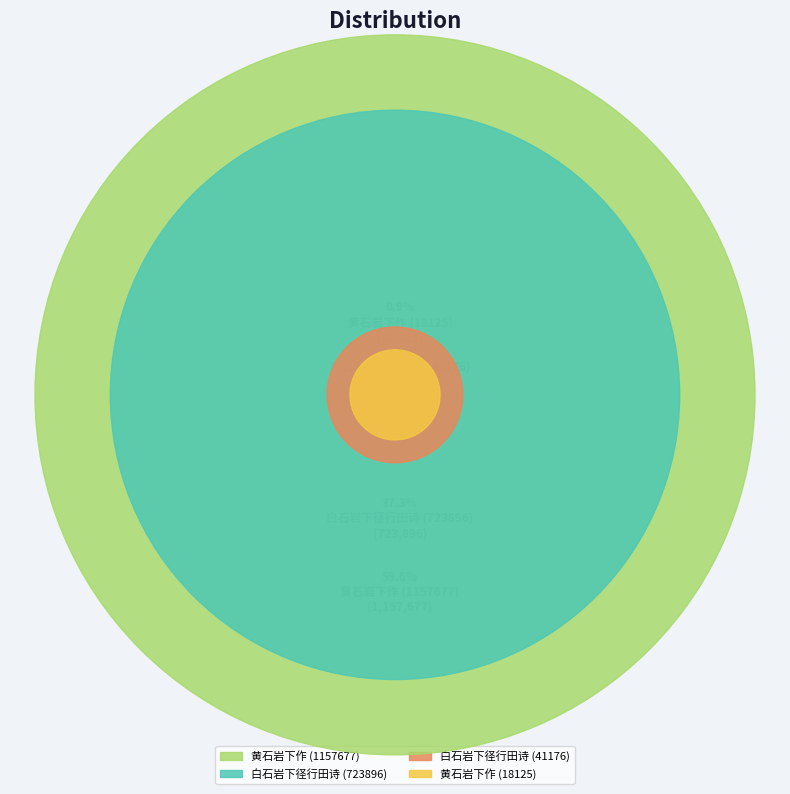

To the nearest percent, what is the difference between the largest and smallest slice percentages?

59%